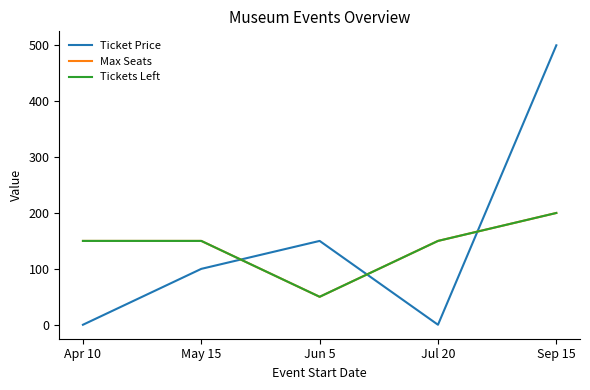

Is this an area chart (filled region under the line)?

No